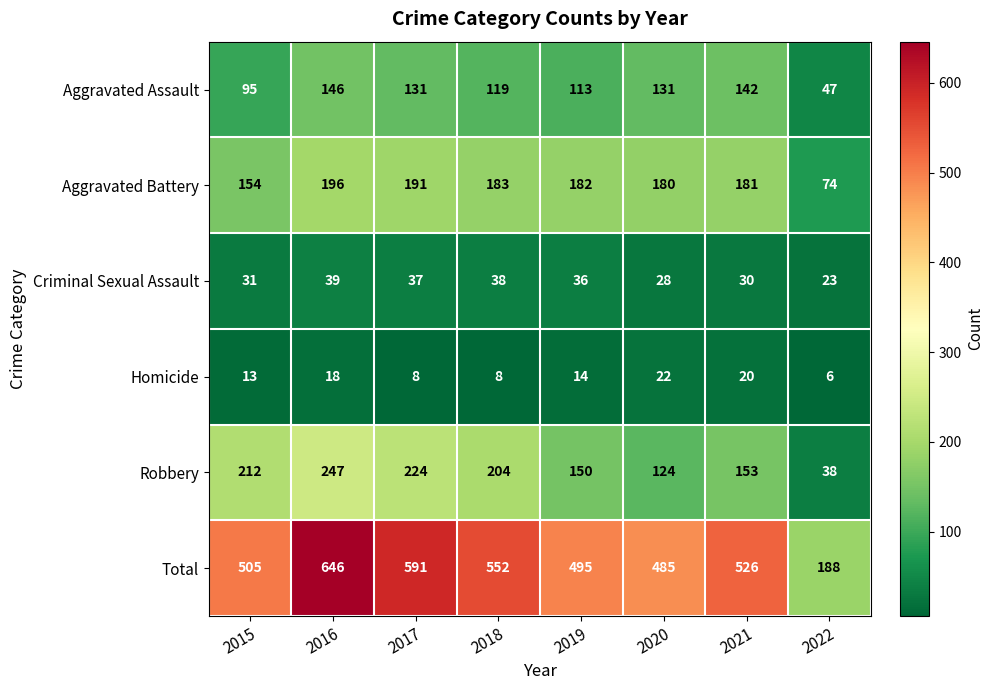

What is the total value across all series at 2020?

970